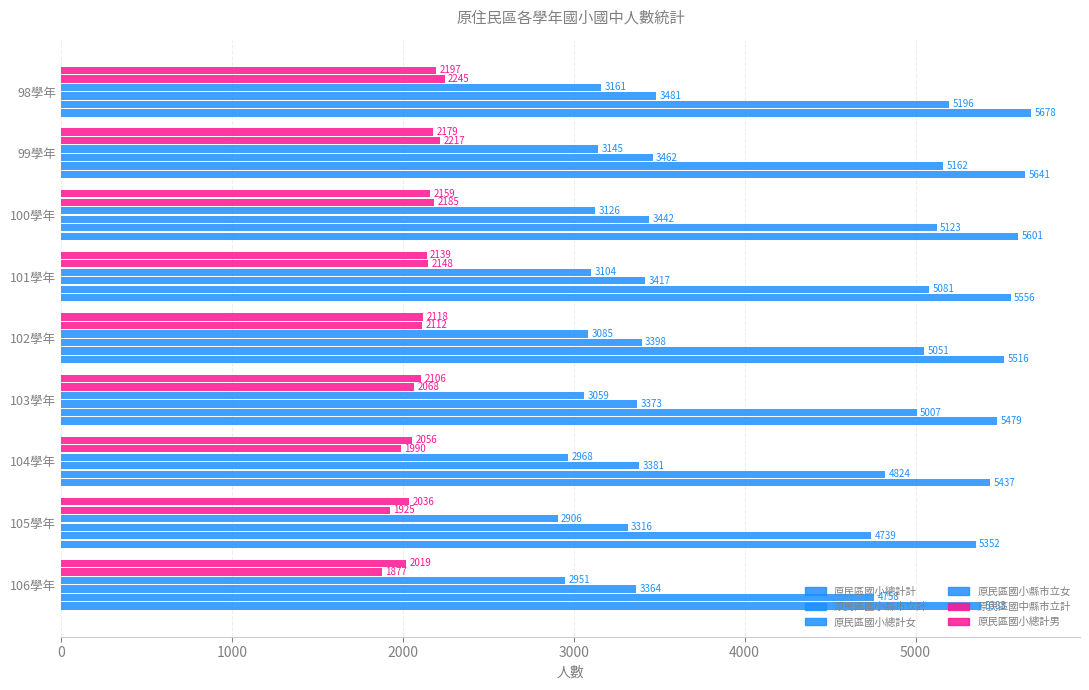

Count the number of categories in the chart.

9